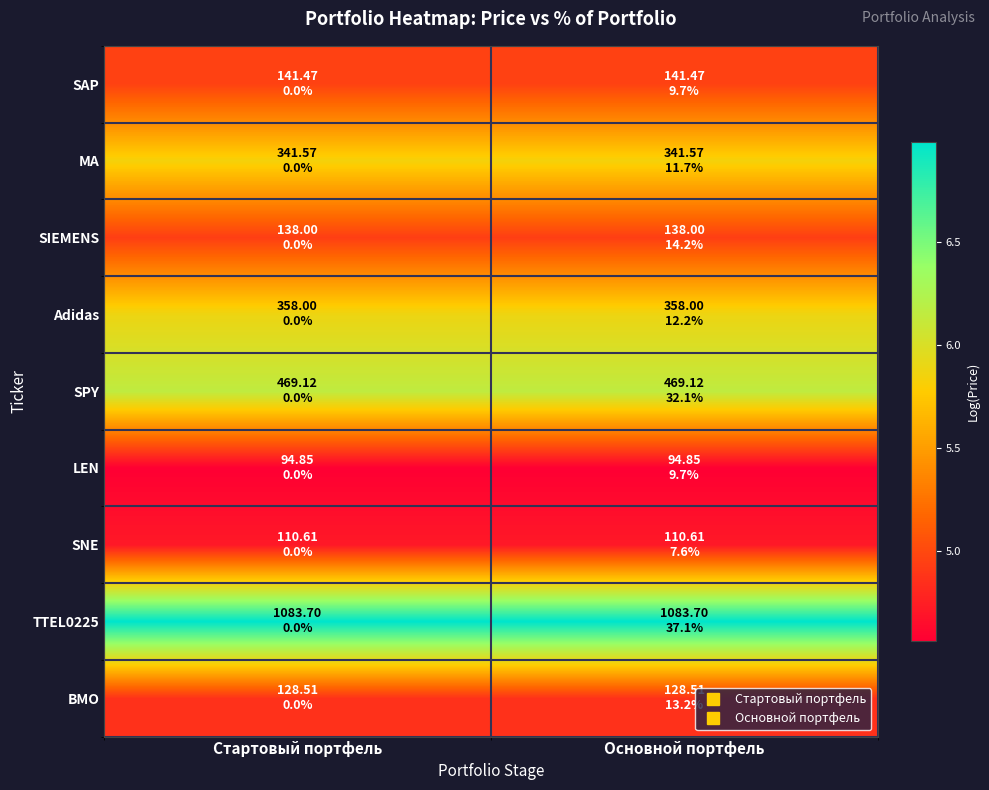

How many categories are shown in the chart?

2